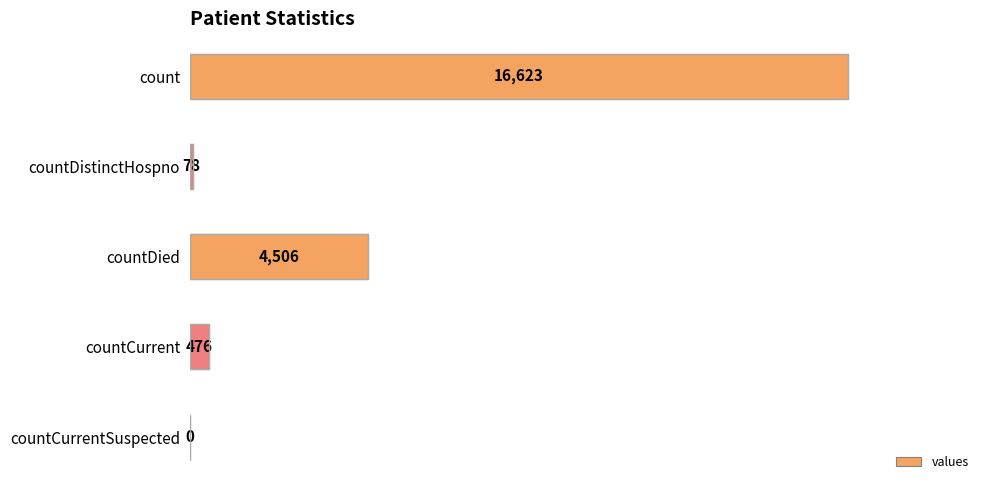

What is the sum of the values at countCurrent and countDied?

4982